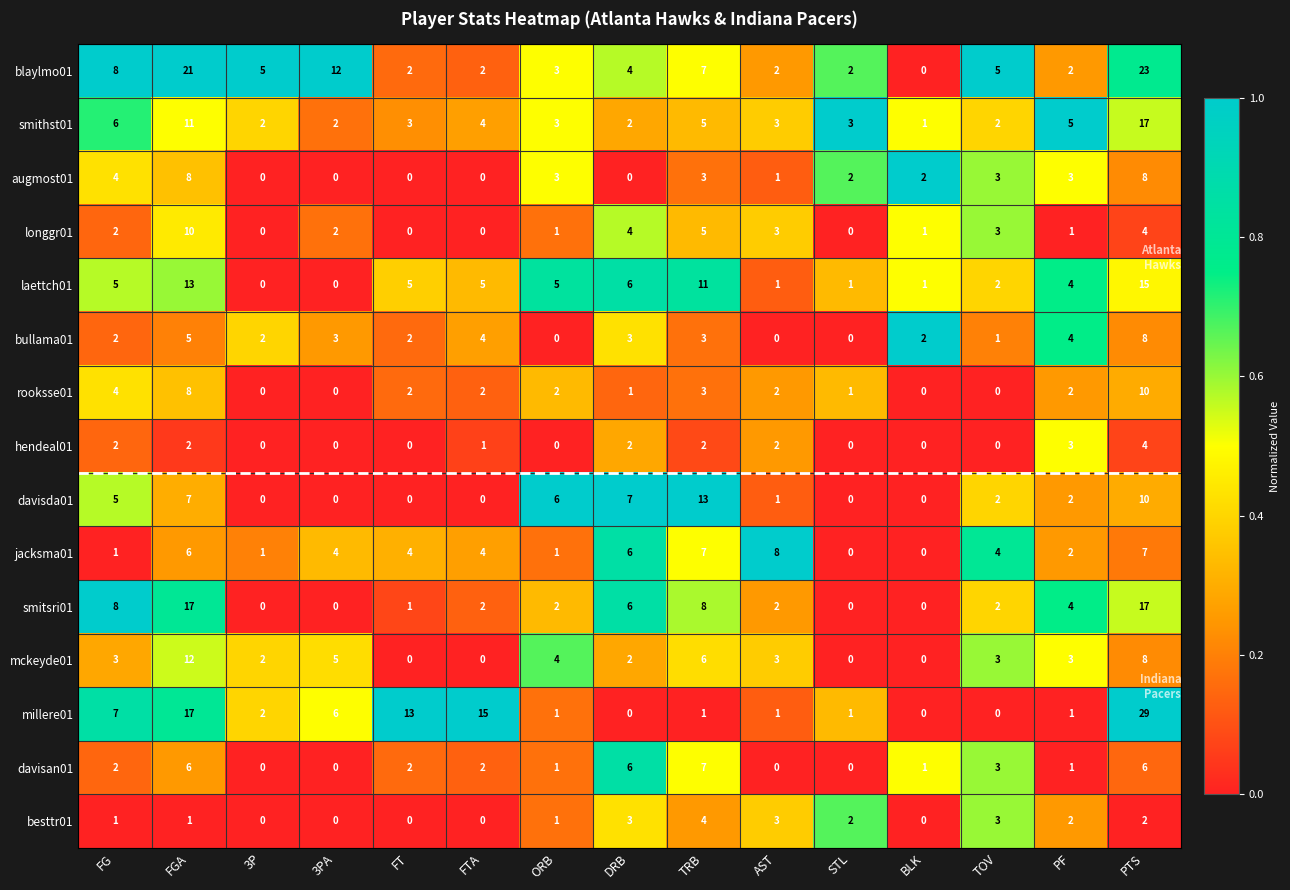

Which series has the largest range (max minus min)?

millere01